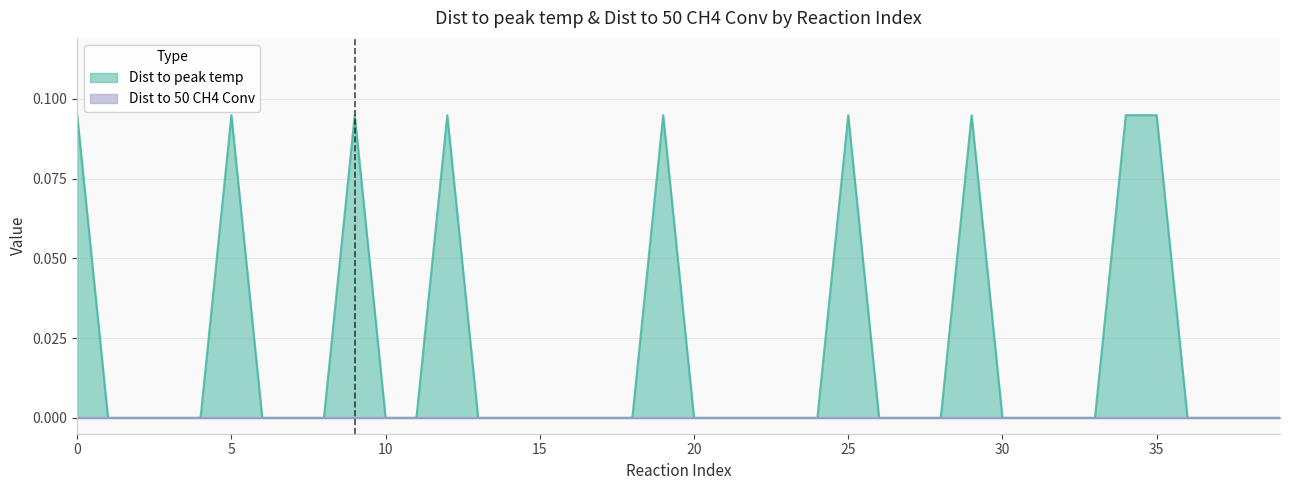

How many values are between 0 and 1?

40